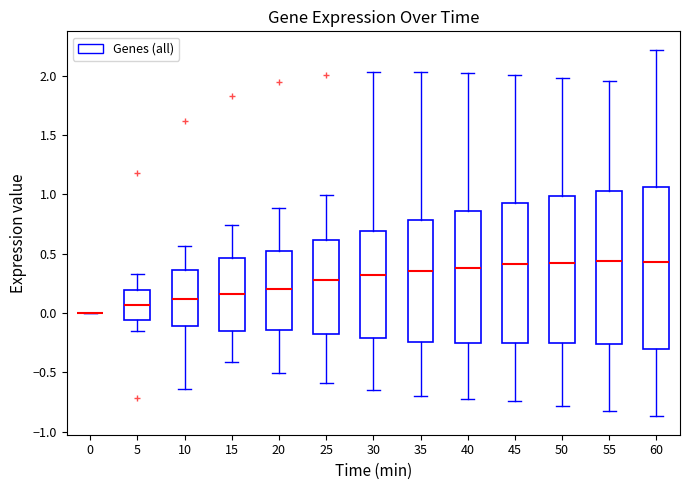

Which box is the tallest, from its lower edge to its upper edge?

60